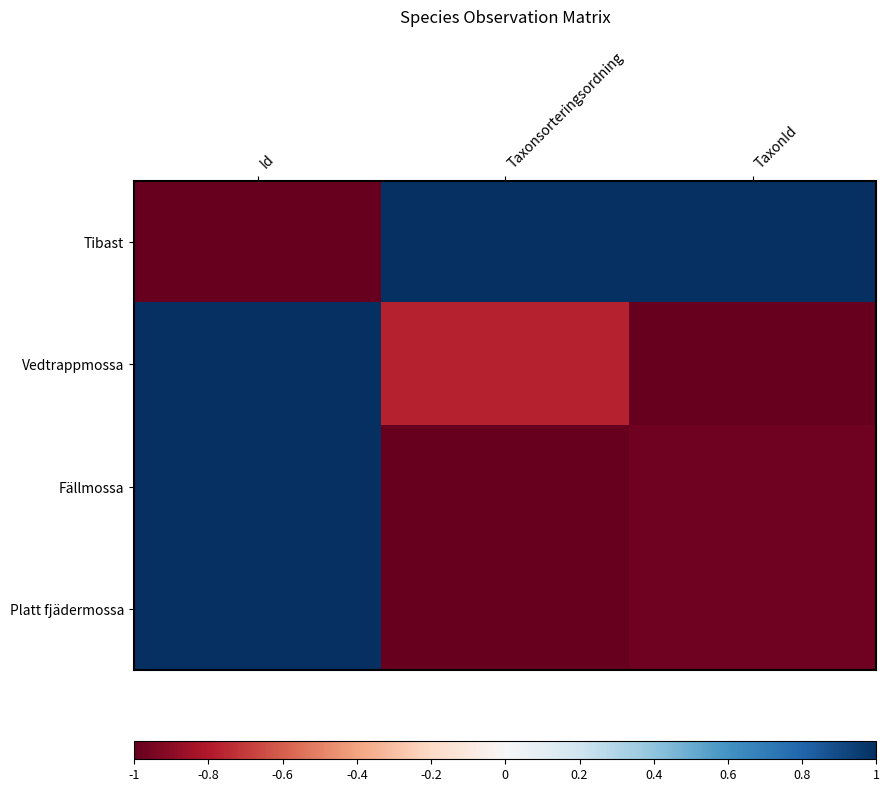

Which label corresponds to the smallest value in the chart?

Id